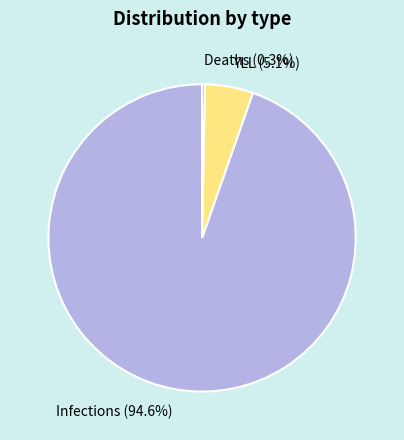

Rank the categories by value from lowest to highest.

Deaths, YLL, Infections